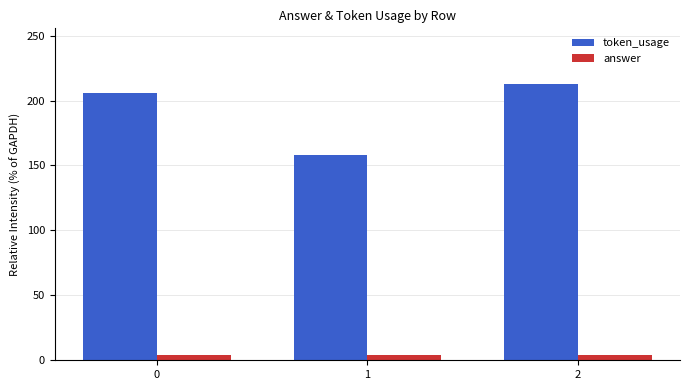

Is the value of answer at 2 greater than the value of token_usage at 1?

No